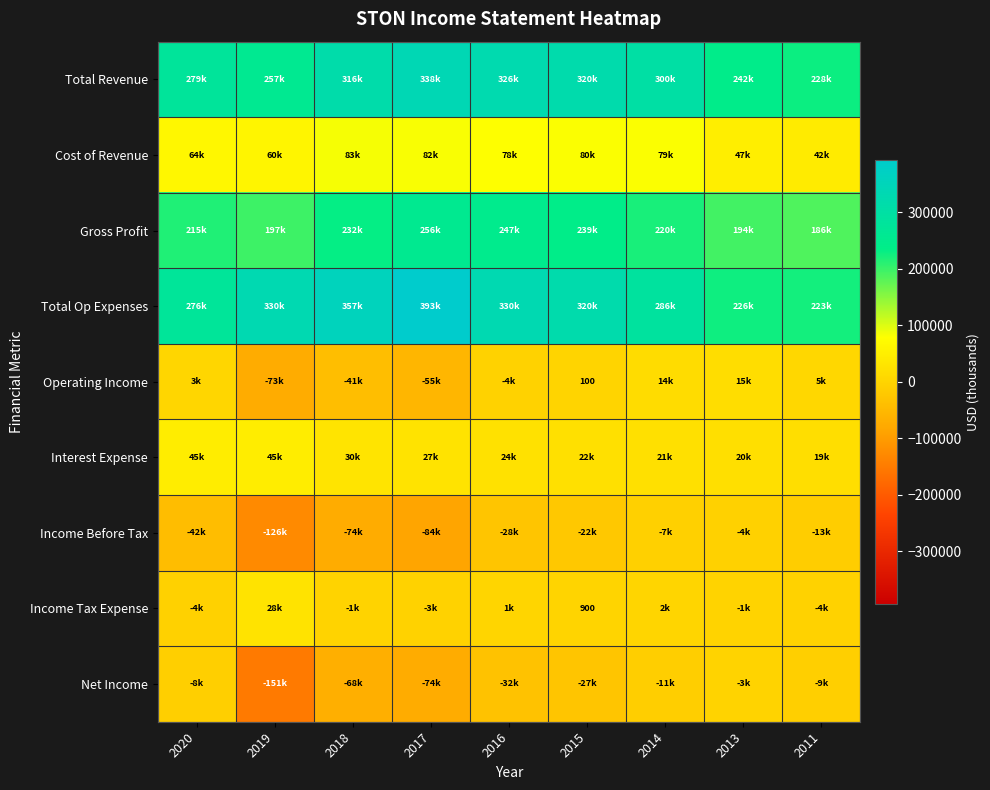

At which category is the sum across all series the highest?

2016